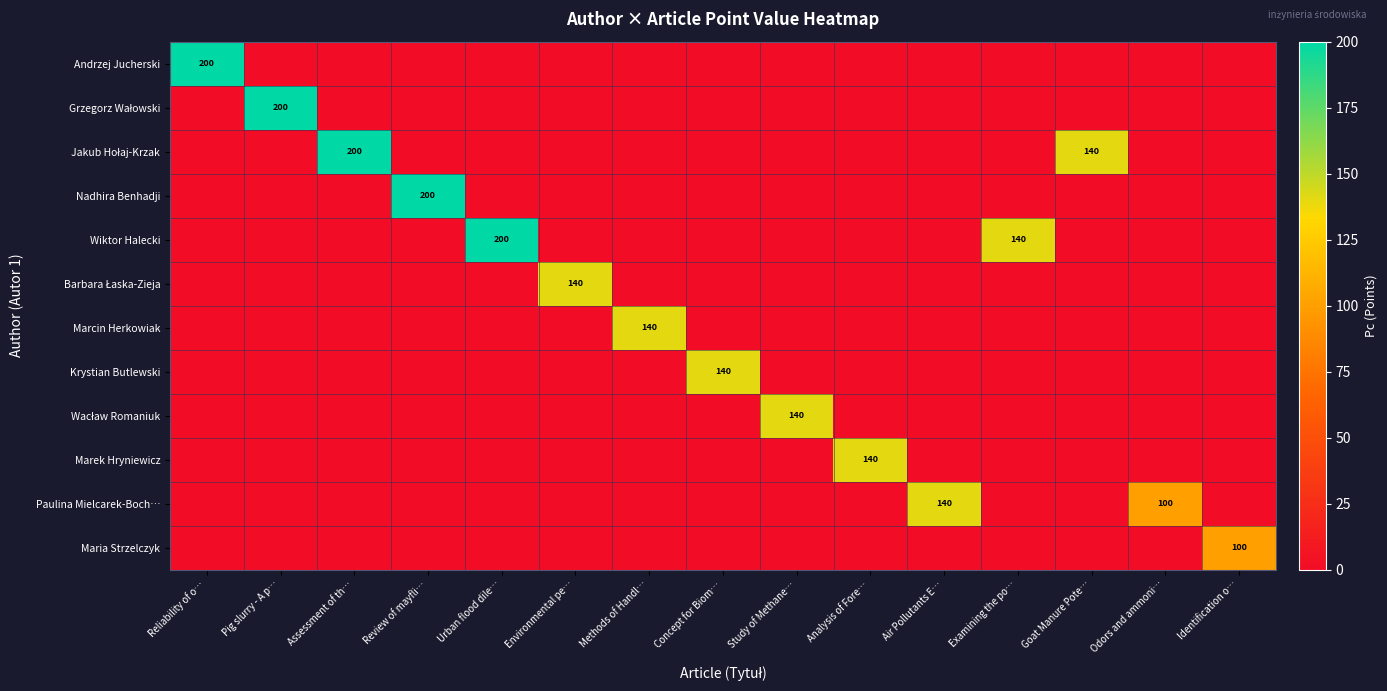

List the labels in order of Andrzej Jucherski value, largest first.

Reliability of o…, Pig slurry - A p…, Assessment of th…, Review of mayfli…, Urban flood dile…, Environmental pe…, Methods of Handl…, Concept for Biom…, Study of Methane…, Analysis of Fore…, Air Pollutants E…, Examining the po…, Goat Manure Pote…, Odors and ammoni…, Identification o…